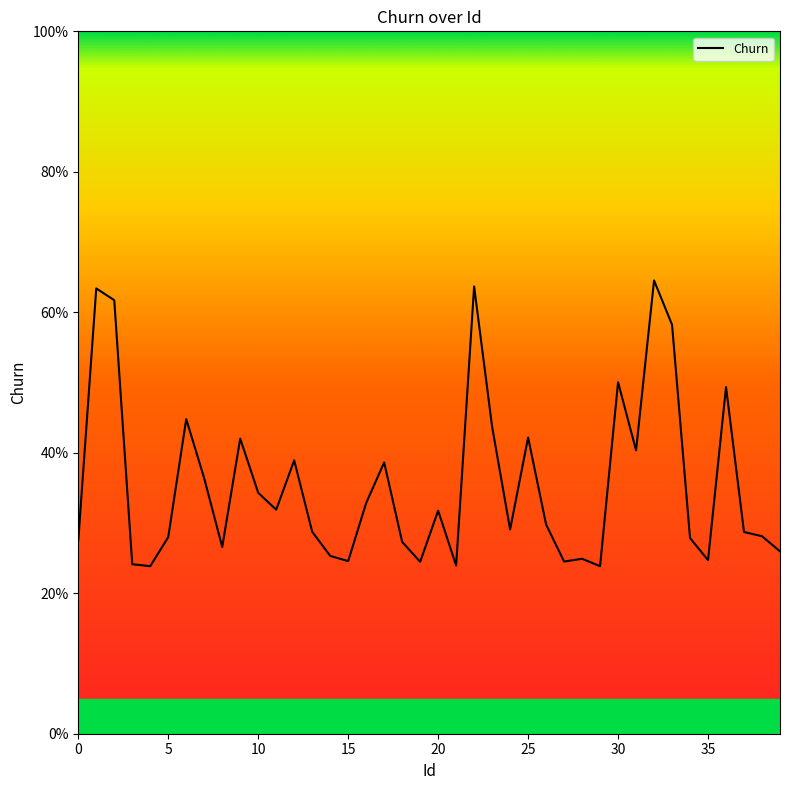

Is this an area chart (filled region under the line)?

Yes